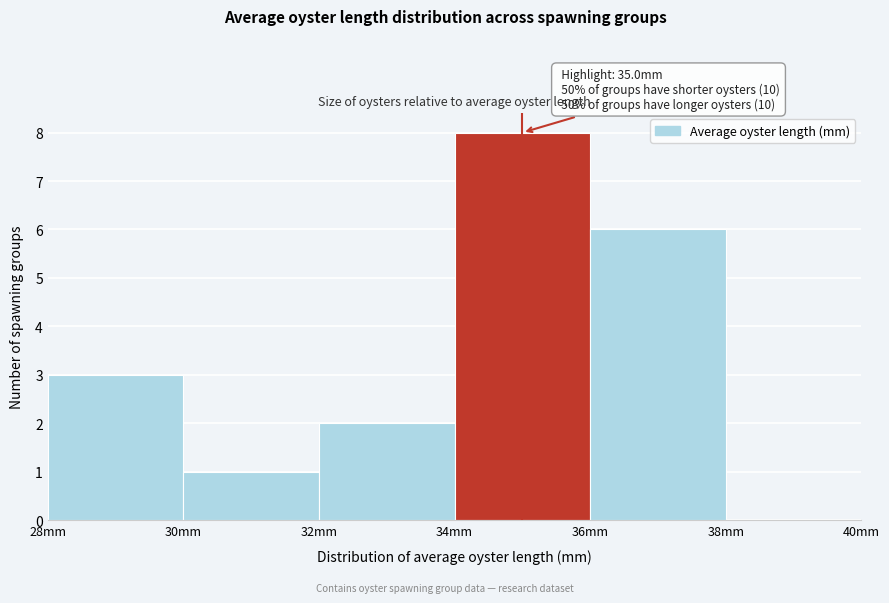

Which range on the x-axis has the tallest bar?

34 to 36